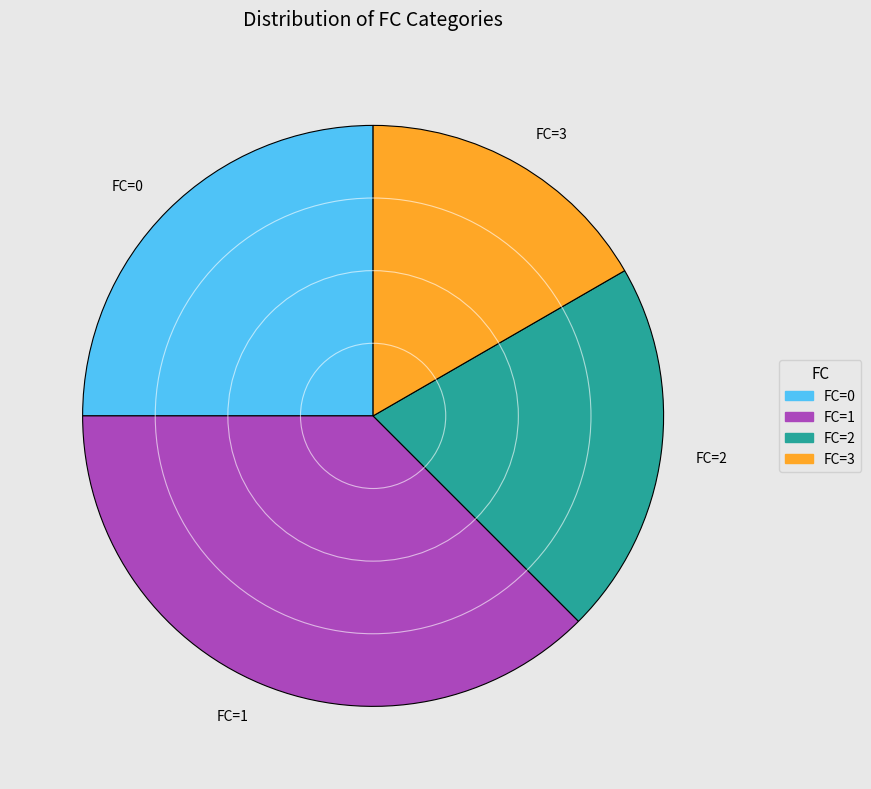

Approximately how many times larger is the value at FC=0 compared to FC=2?

1.2